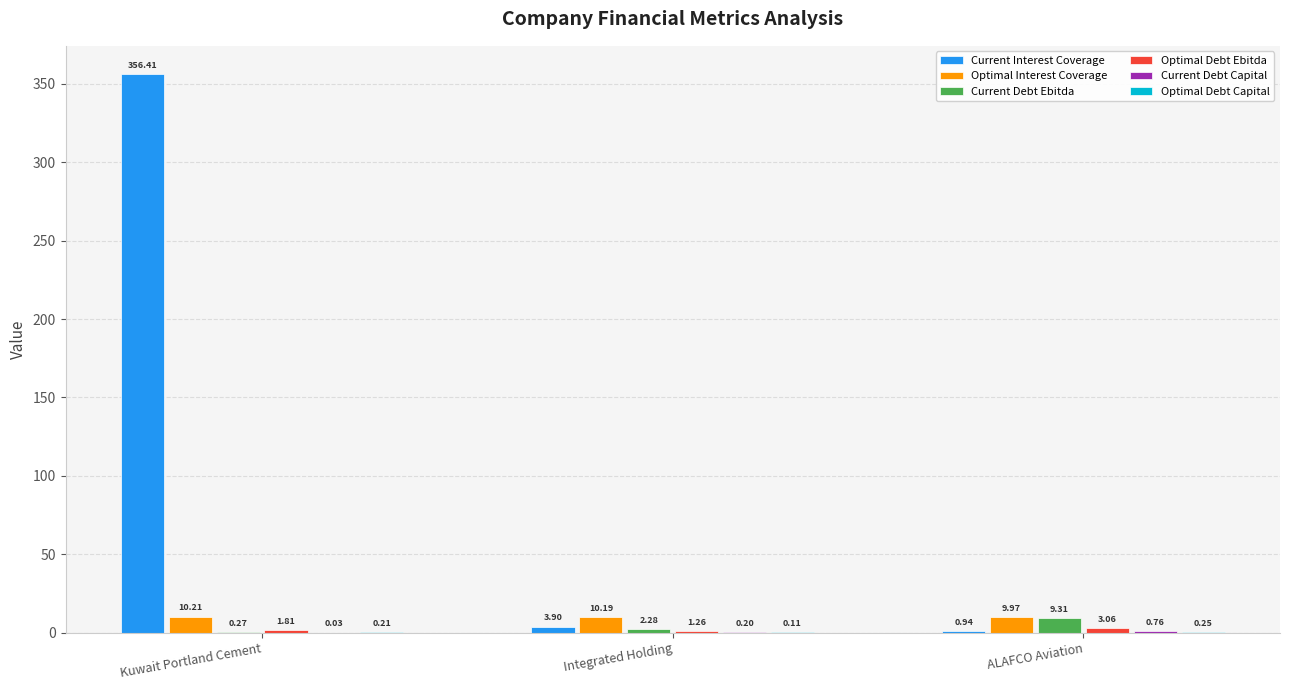

Between Integrated Holding and ALAFCO Aviation, which series saw the biggest shift?

Current Debt Ebitda